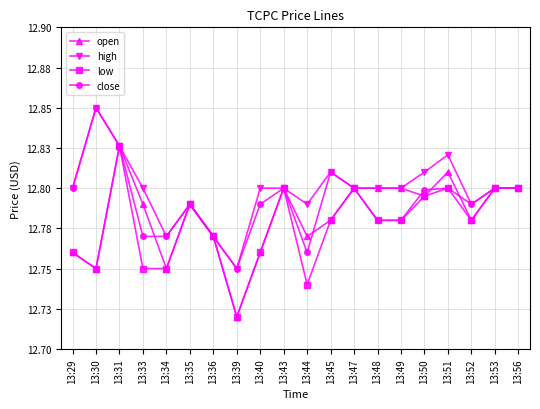

Does the chart have visible grid lines?

Yes